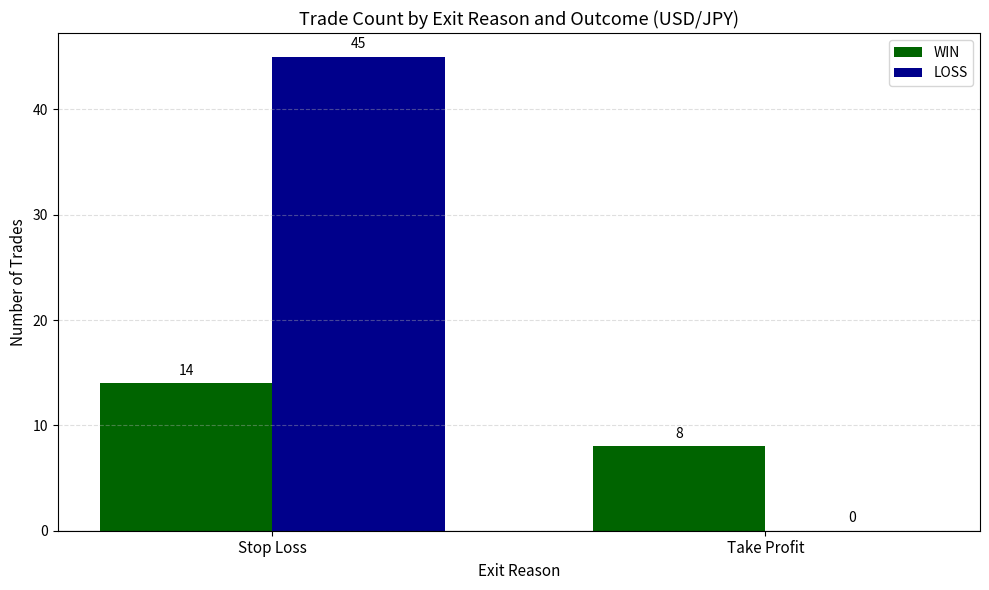

What is the sum of all LOSS values?

45